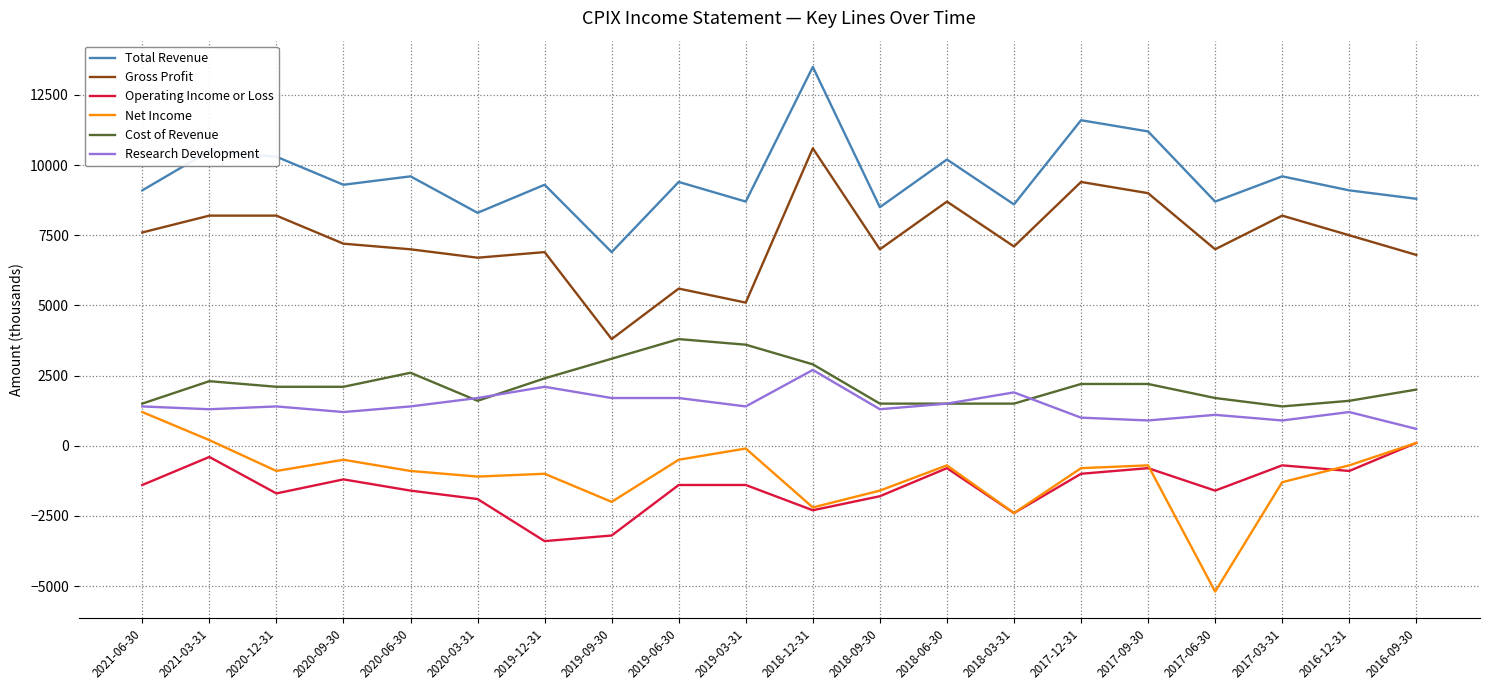

Rank the series by their maximum value, from lowest to highest.

Operating Income or Loss, Net Income, Research Development, Cost of Revenue, Gross Profit, Total Revenue